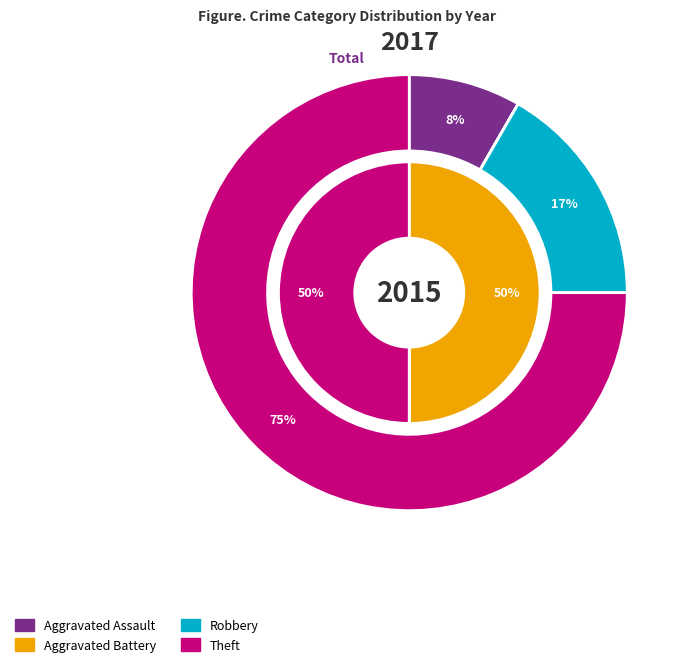

Which category has the smallest portion of the pie?

Aggravated Assault